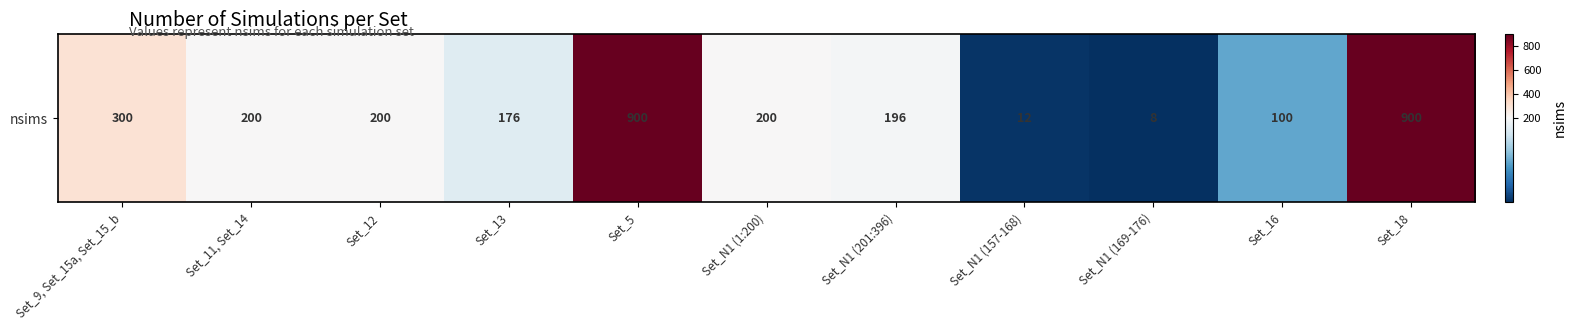

How many values are below 200?

5